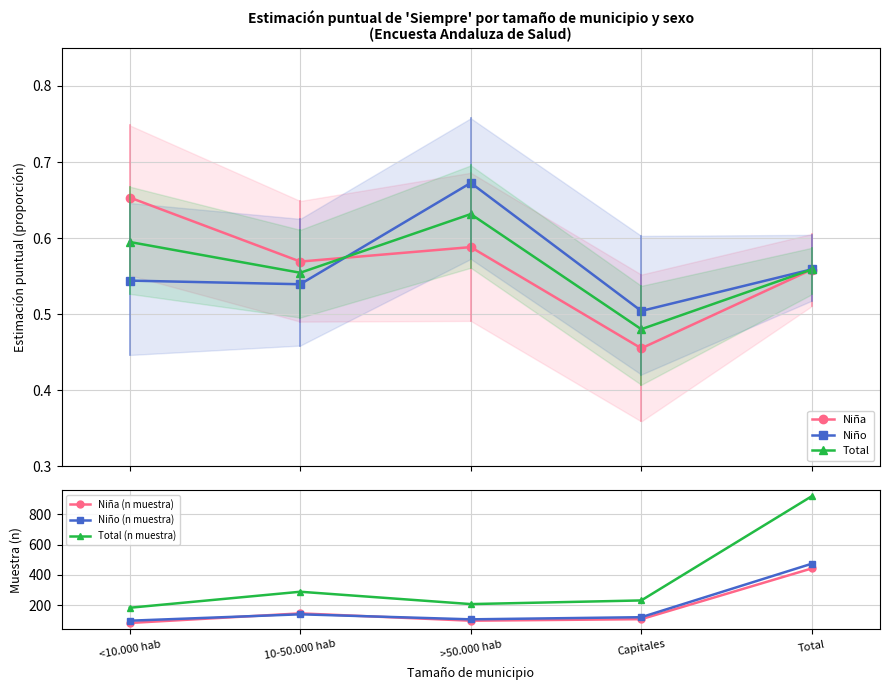

Does the chart display data point markers on the line(s)?

Yes